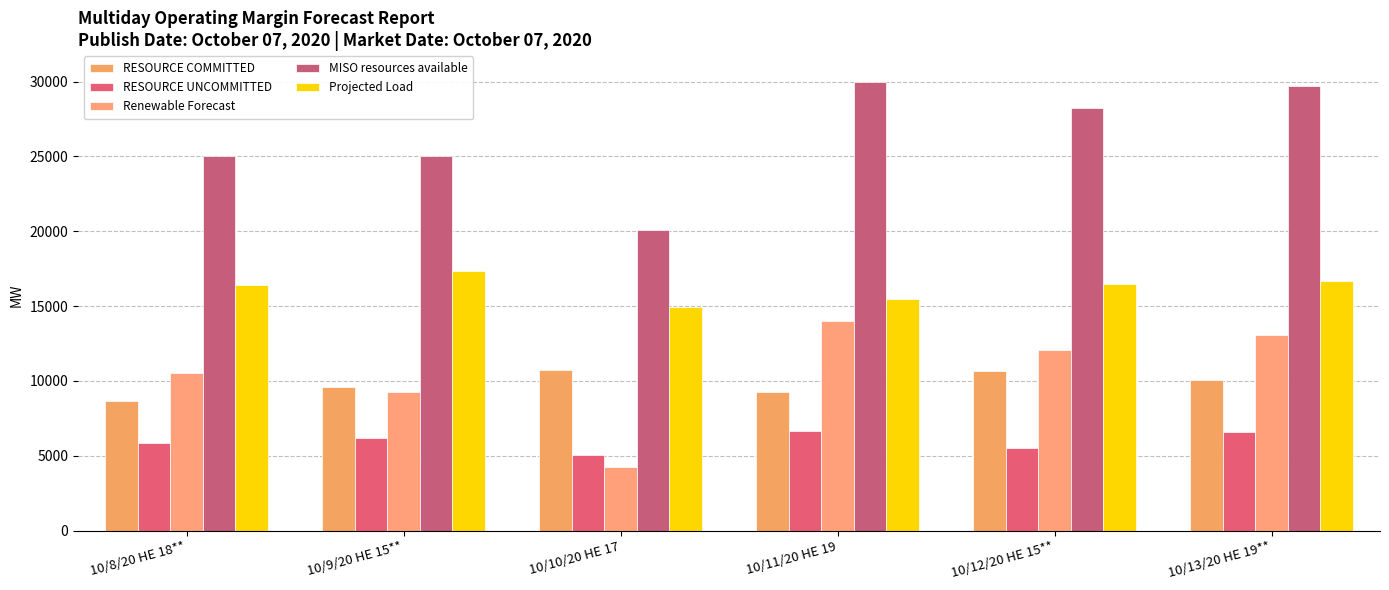

True or false: Renewable Forecast has a value of 2150.2 at 10/10/20 HE 17.

False